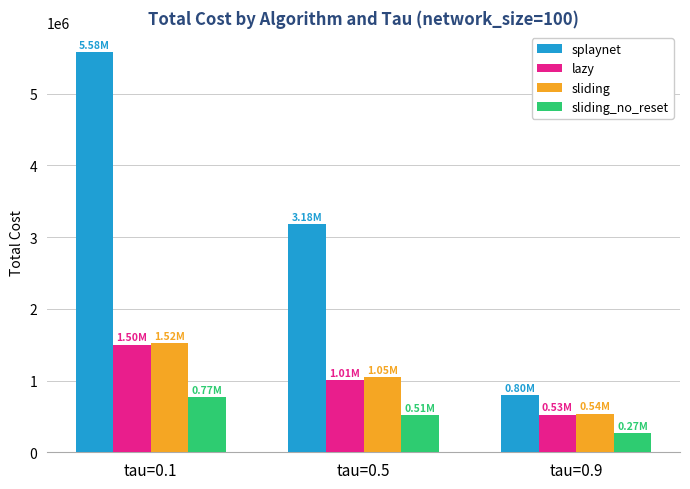

Where is sliding_no_reset nearest to the value 516244?

tau=0.5